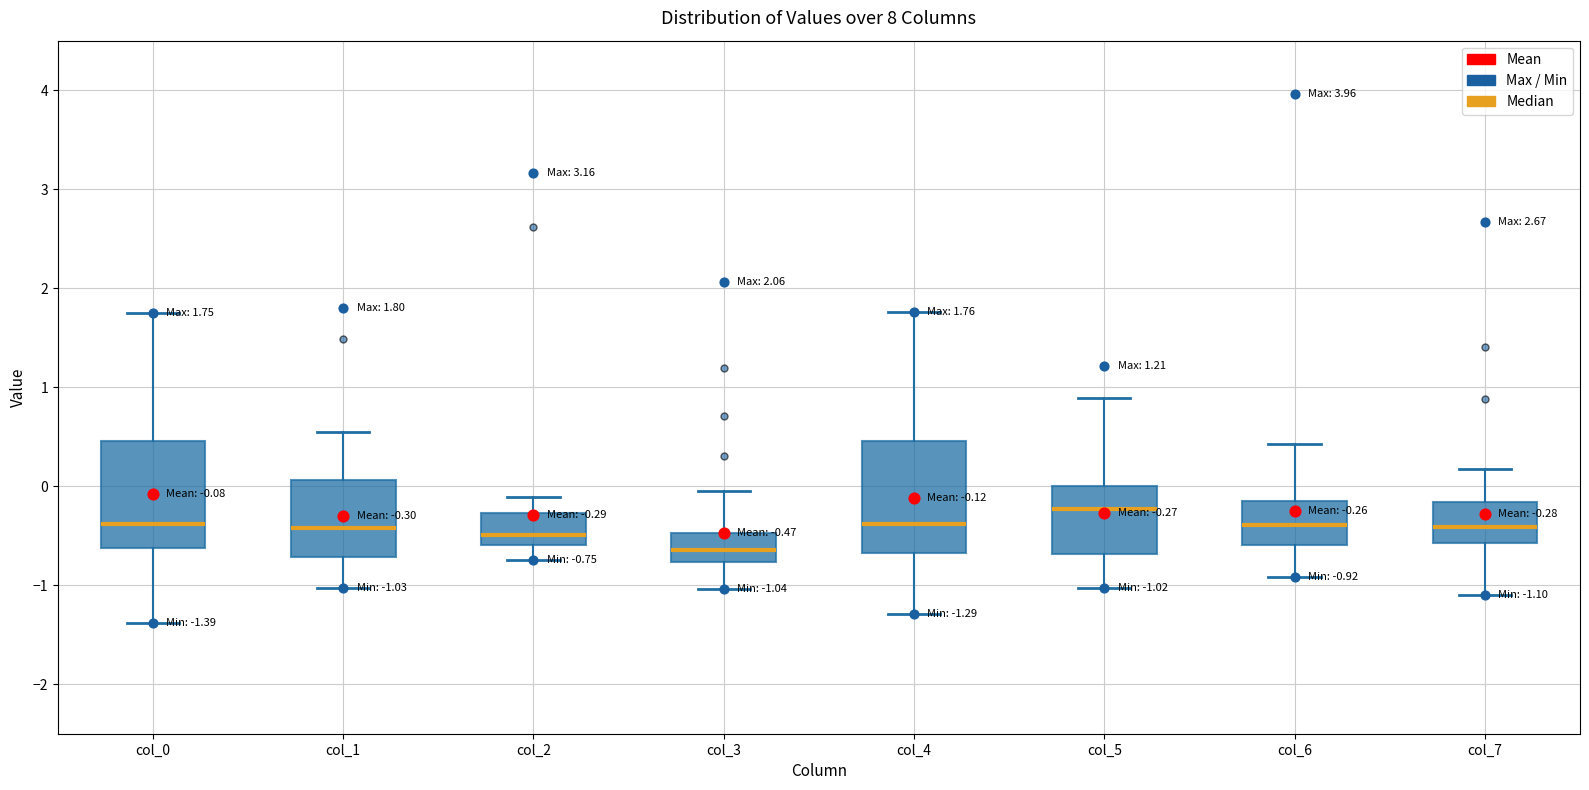

Which box has the highest median line?

col_5